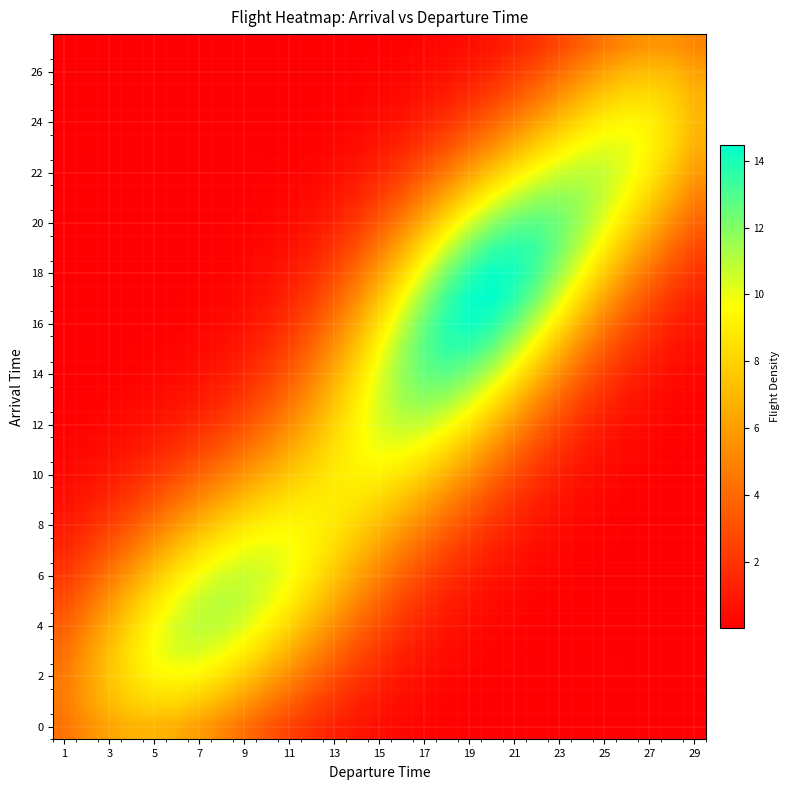

Count the number of categories in the chart.

29